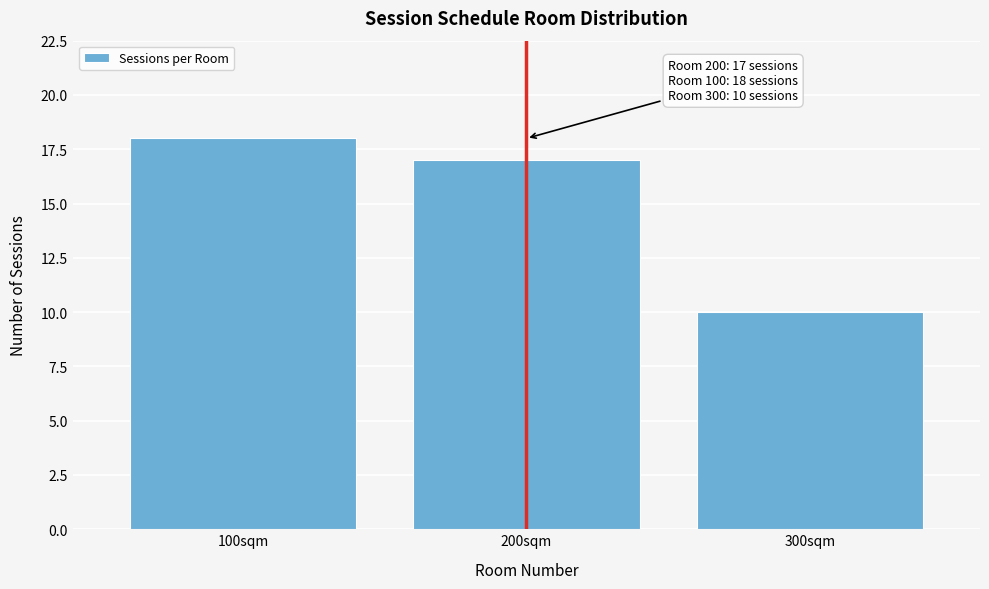

Reading left to right, list all the values displayed in this chart.

100sqm=18	200sqm=17	300sqm=10